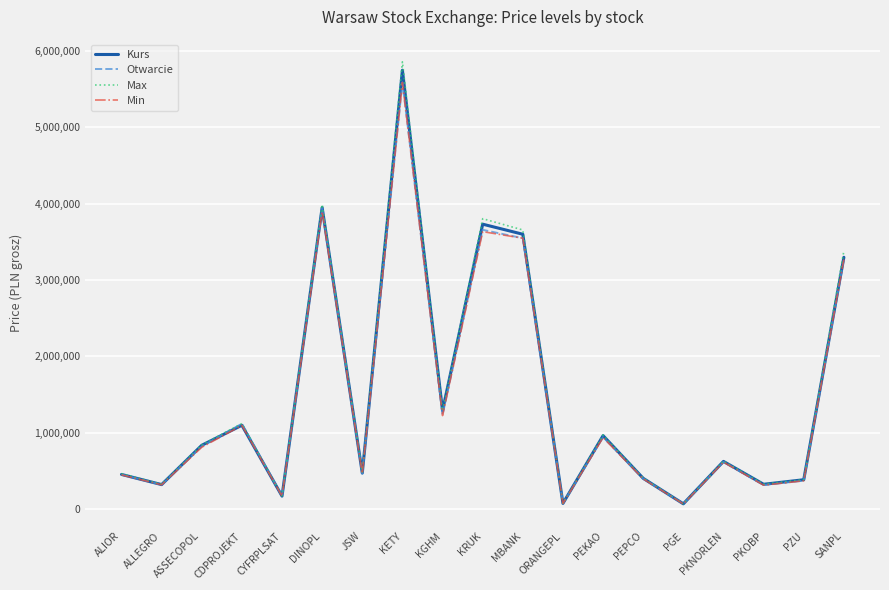

What is the difference between the Otwarcie values at PEPCO and CDPROJEKT?

719600